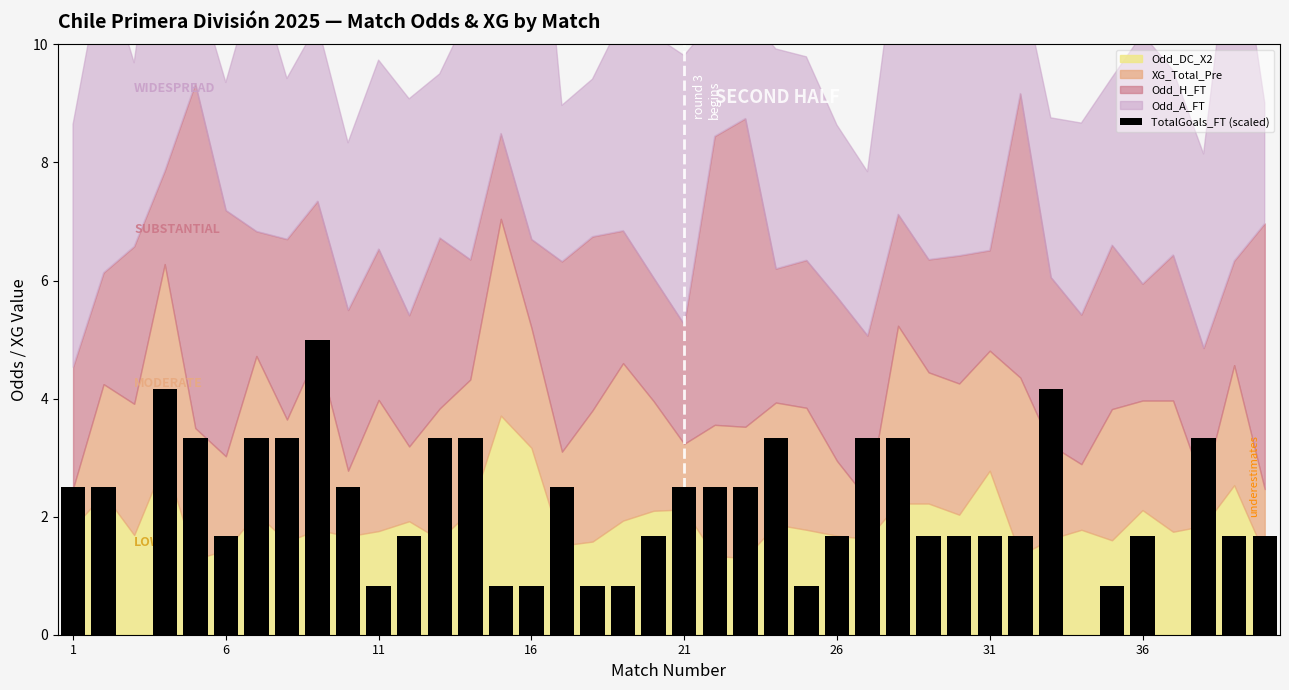

What is the sum of all values?

85.0